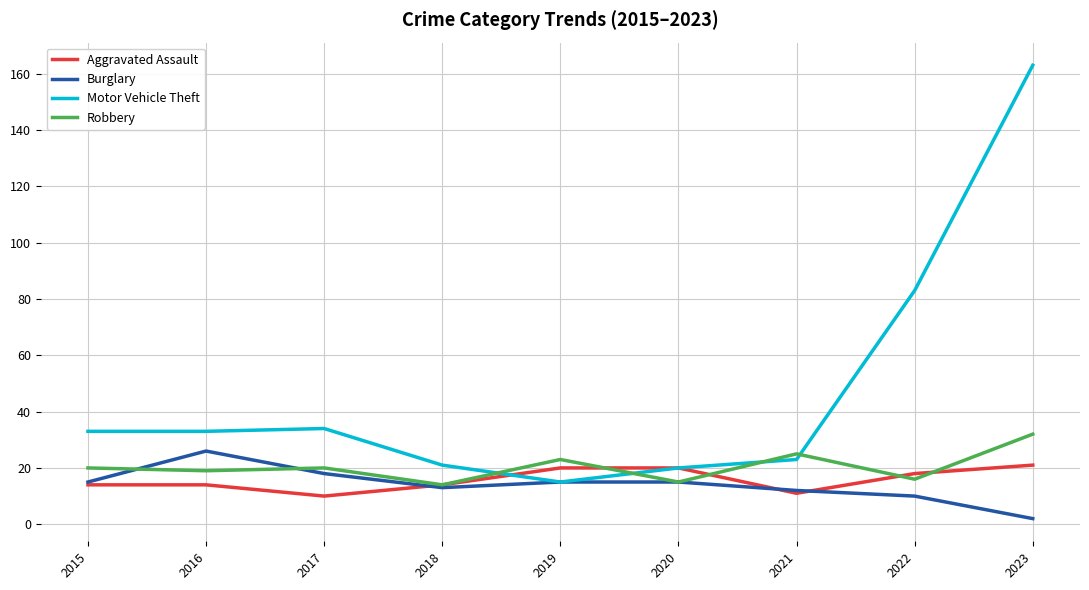

What is the average value of the Motor Vehicle Theft series?

47